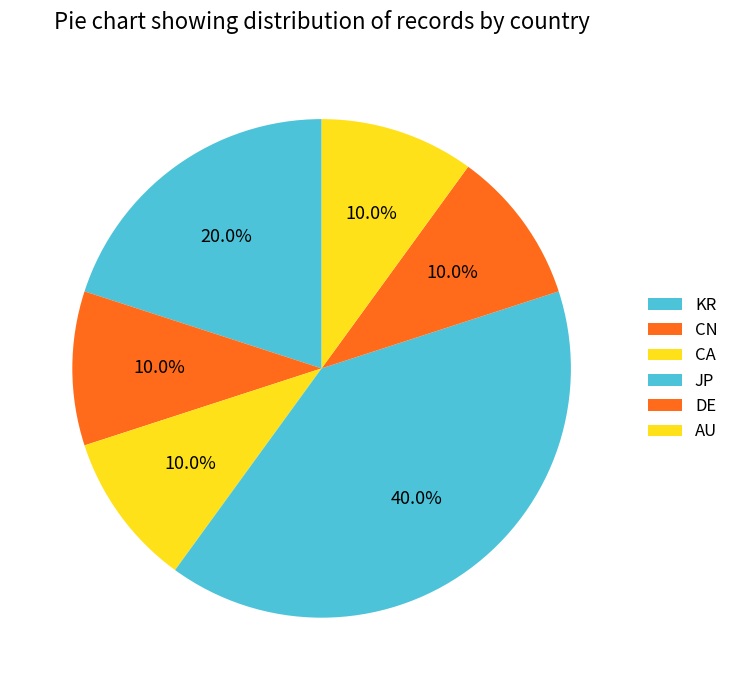

To the nearest percent, what is the difference between the KR and CA slice percentages?

10%